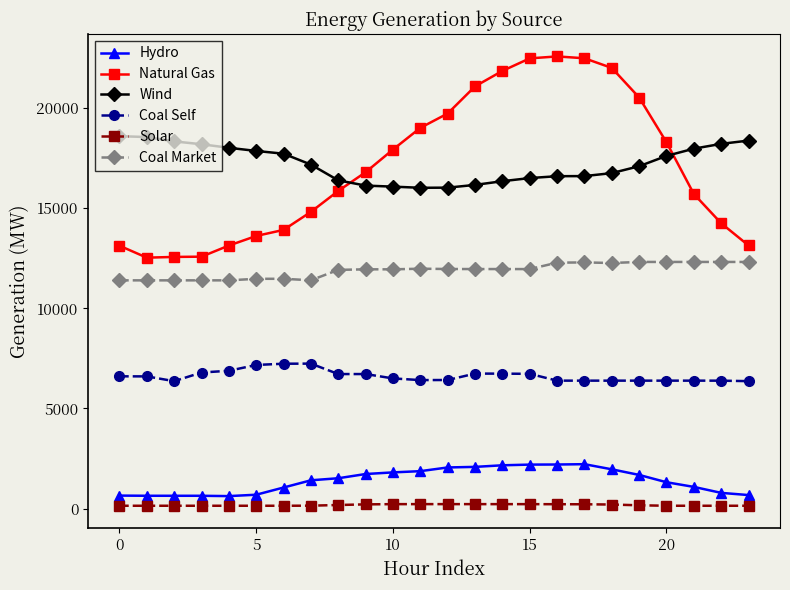

True or false: Wind and Coal Self cross at least once.

False